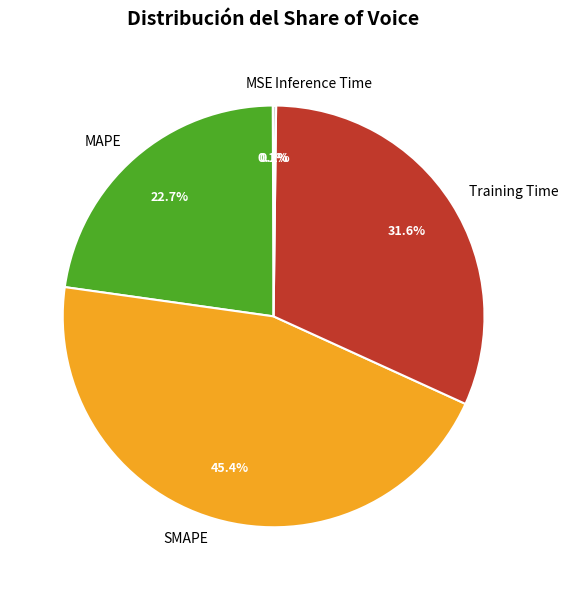

What percentage is NOT represented by SMAPE?

54.6%